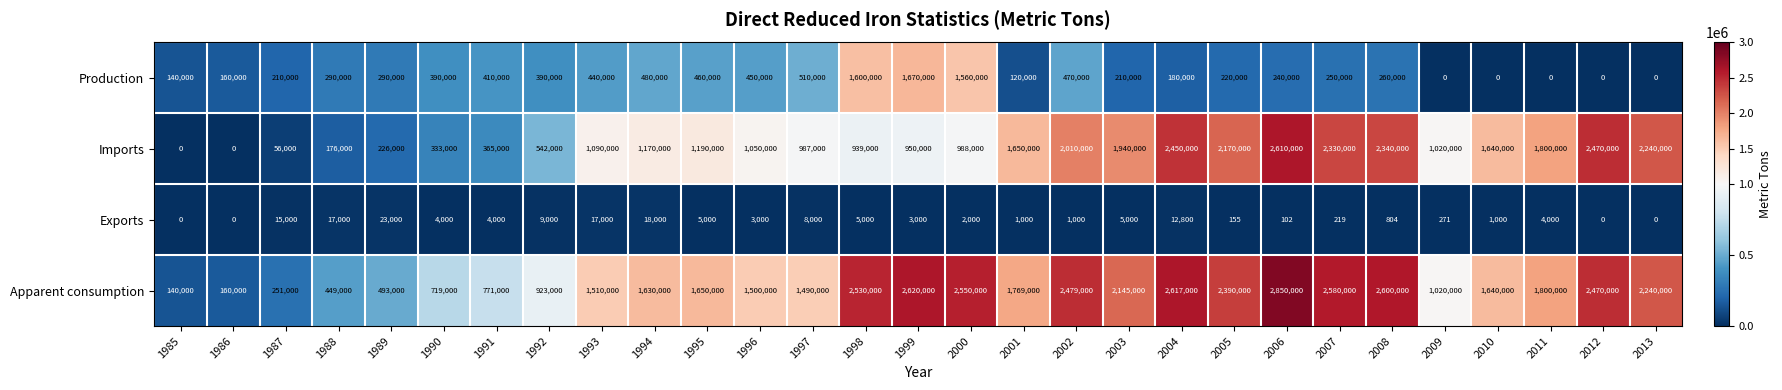

What is the difference between the Production values at 1994 and 2012?

480000